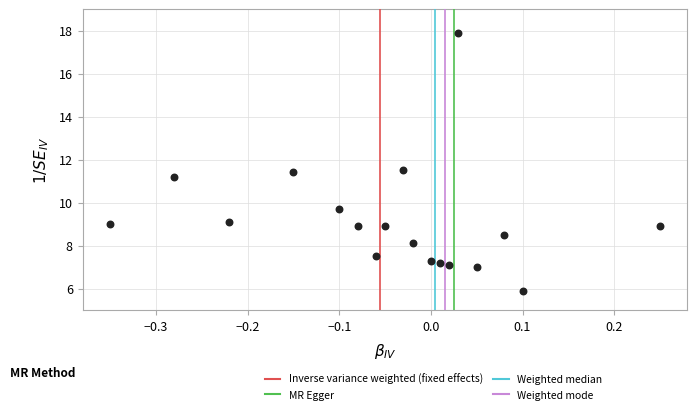

What is the range of Y values (max minus min)?

12.0